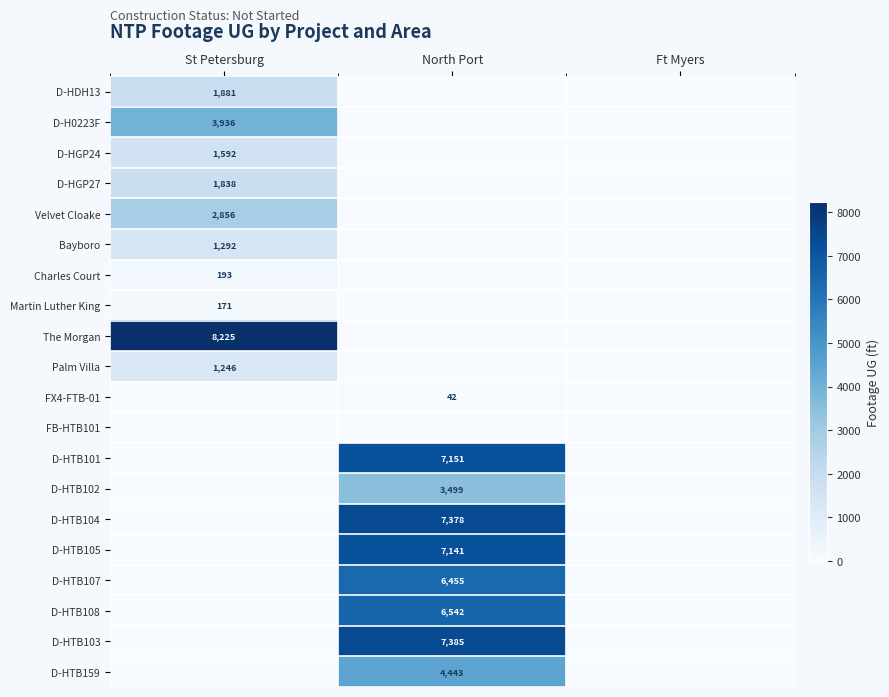

At how many categories does at least one series exceed 558?

2